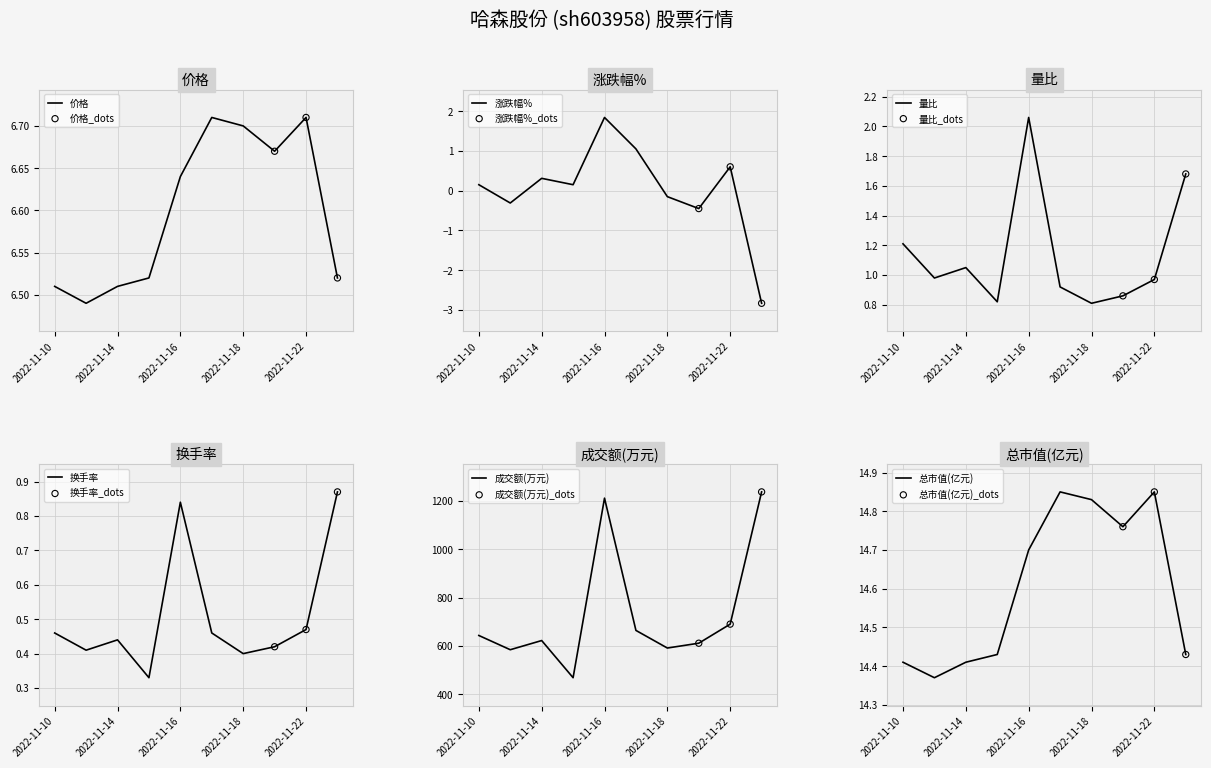

Which series contains the highest Y value?

成交额(万元)